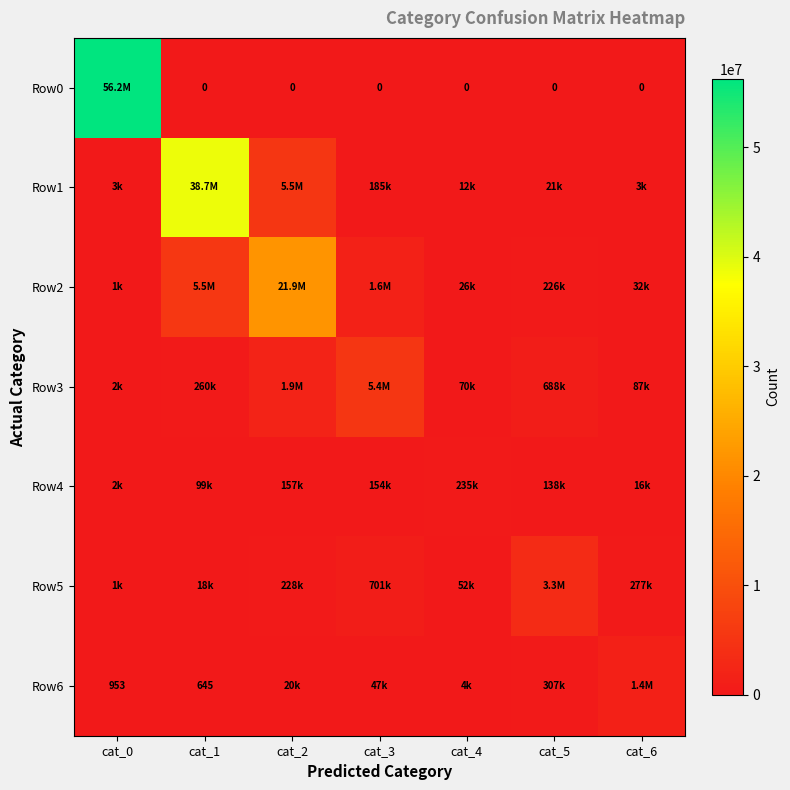

True or false: Row6 has a value of 1106 at cat_1.

False